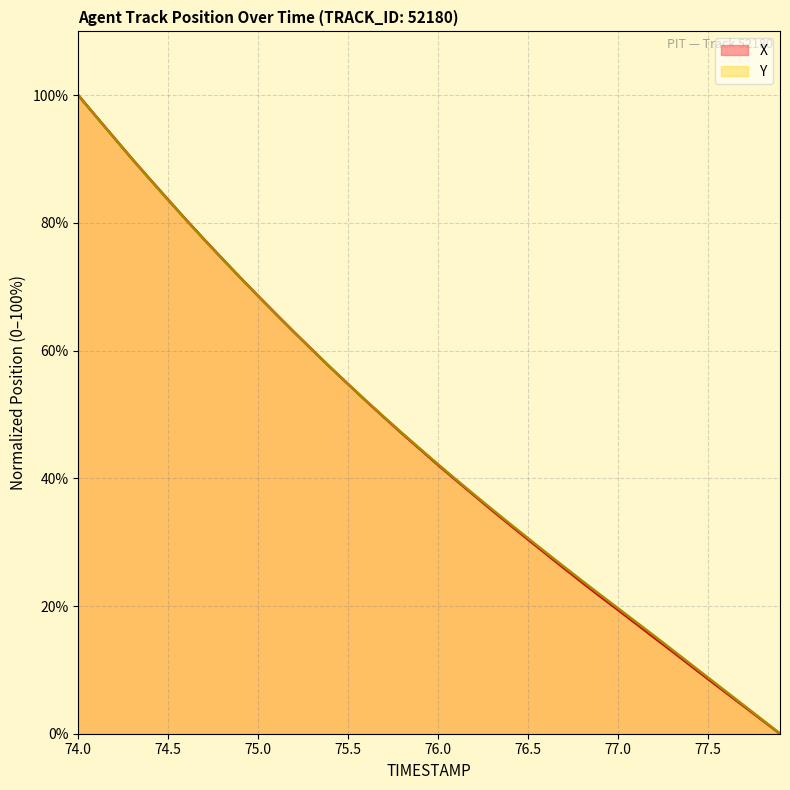

Reading right to left, transcribe all the data shown in this chart.

X: 0.0	2.1	4.3	6.4	8.6	10.7	12.9	15.1	17.2	19.4	21.5	23.7	25.9	28.2	30.4	32.7	35.0	37.3	39.7	42.1	44.5	47.0	49.5	52.1	54.7	57.4	60.1	62.9	65.7	68.6	71.4	74.4	77.4	80.5	83.6	86.8	90.0	93.3	96.6	100.0
Y: 0.0	2.2	4.4	6.6	8.8	11.0	13.2	15.3	17.5	19.6	21.8	24.0	26.2	28.4	30.6	32.9	35.1	37.5	39.8	42.2	44.6	47.1	49.6	52.2	54.8	57.4	60.1	62.9	65.7	68.5	71.4	74.4	77.4	80.4	83.6	86.7	90.0	93.3	96.6	100.0